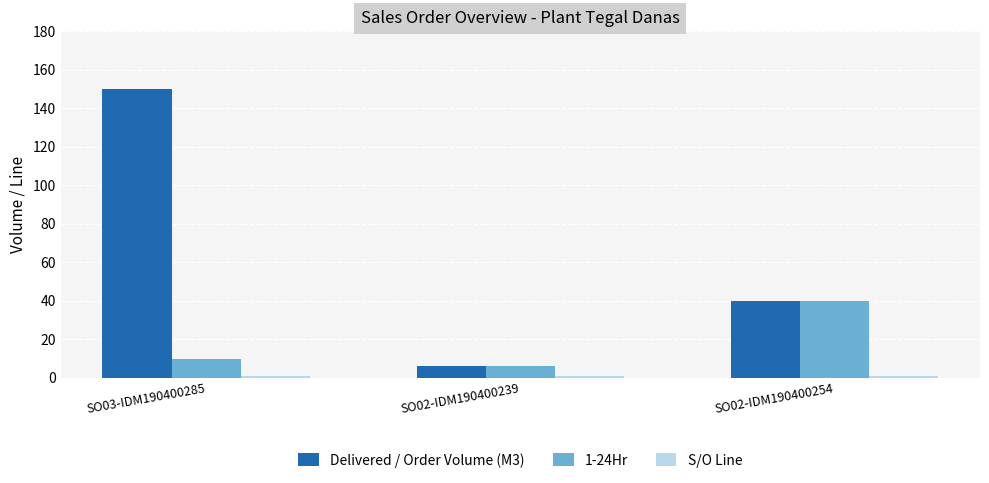

Where does the Delivered / Order Volume (M3) series first go above 40?

SO03-IDM190400285